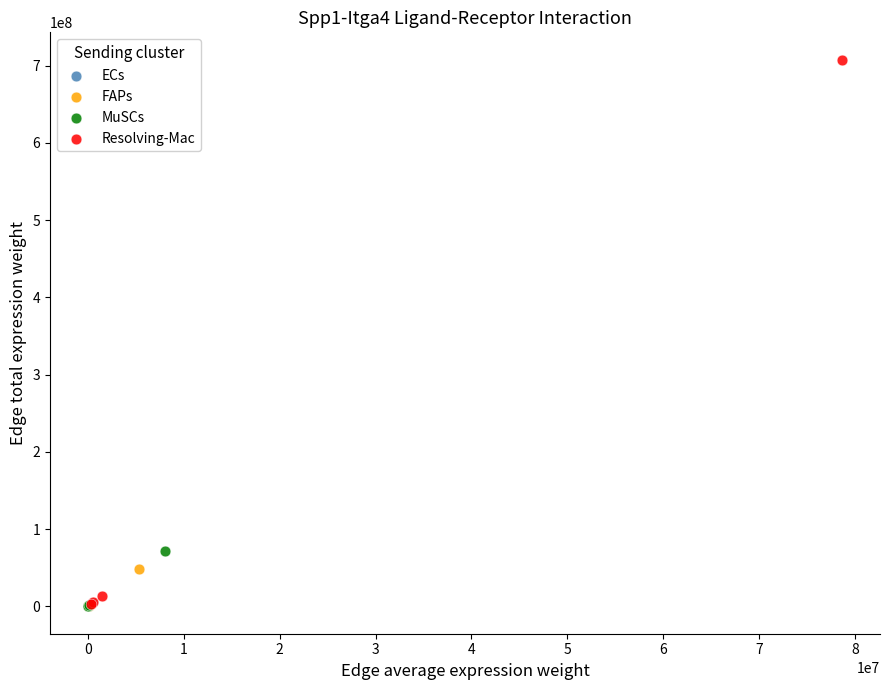

Which series contains the highest Y value?

Resolving-Mac